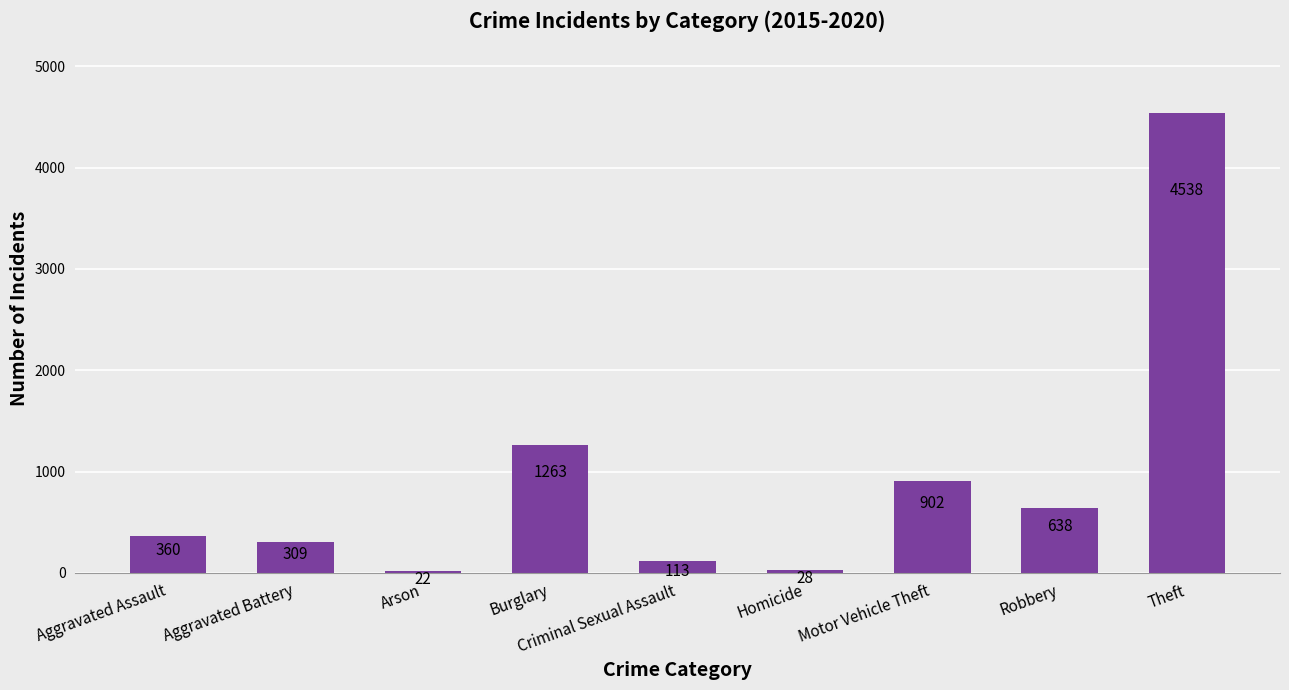

Does the chart contain any negative values?

No